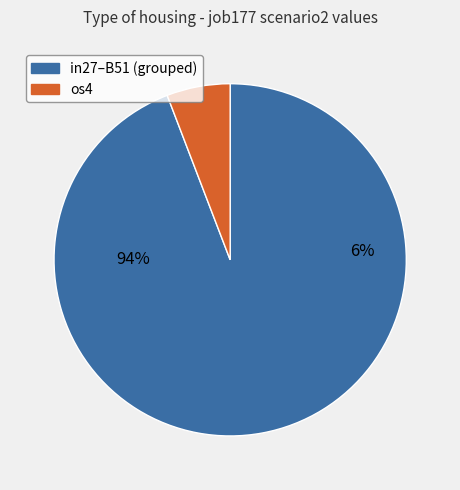

Is cn12 the majority of the pie?

No